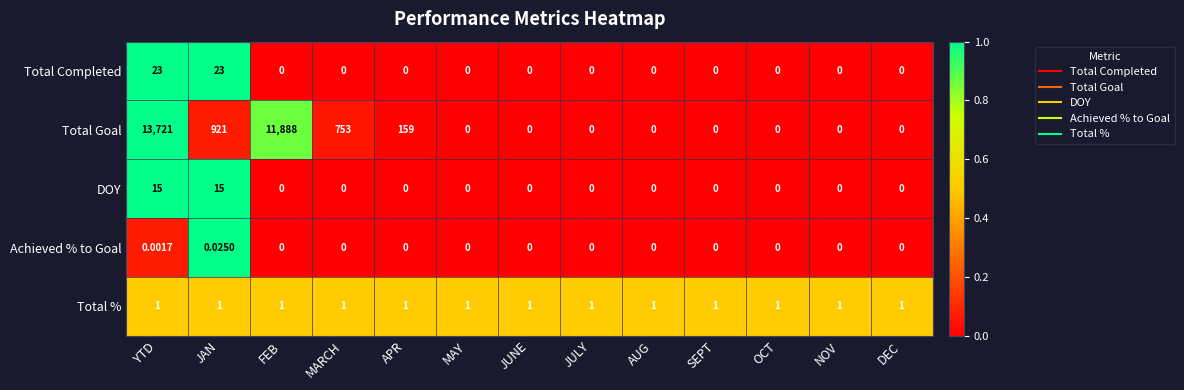

How many values in Total Completed are above zero?

2